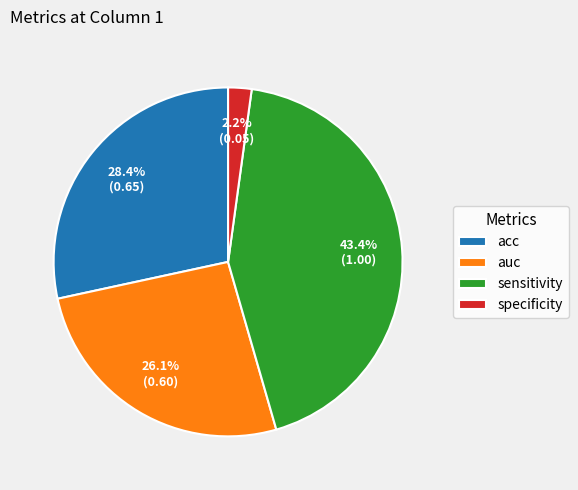

How many slices are in this pie chart?

4